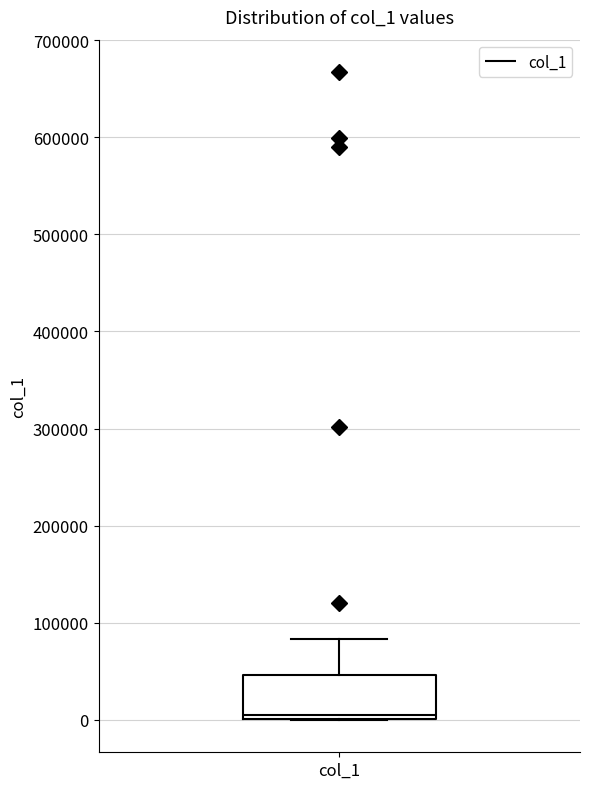

Transcribe this box plot: give where the median line is, the range the box spans, and where the two whiskers end, as read against the y-axis. The values are not printed on the chart, so give them approximately, as read against the axis.

median 10000, box 0 to 50000, whiskers 0 to 80000